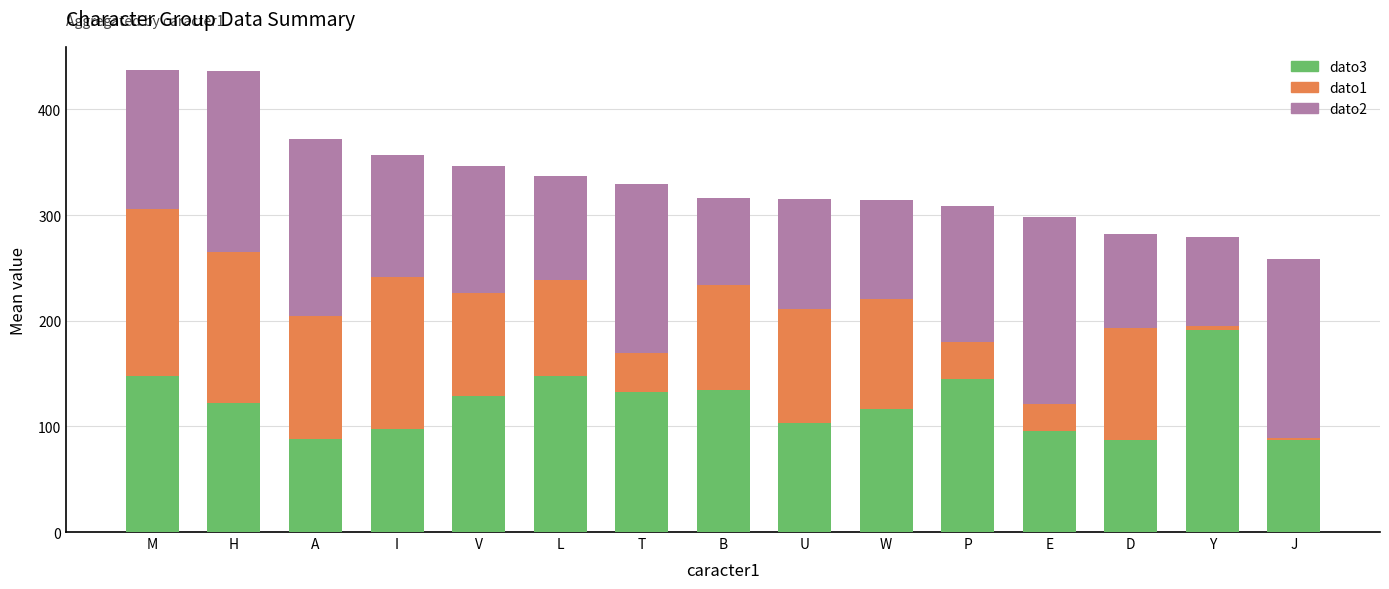

What is the maximum value for dato3?

191.0